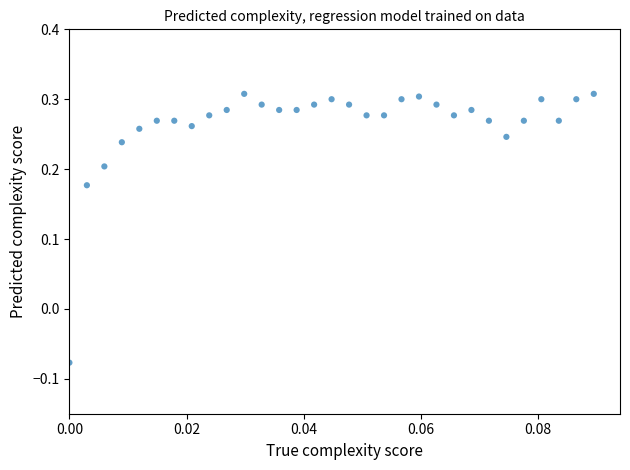

What is the range of Y values (max minus min)?

0.4